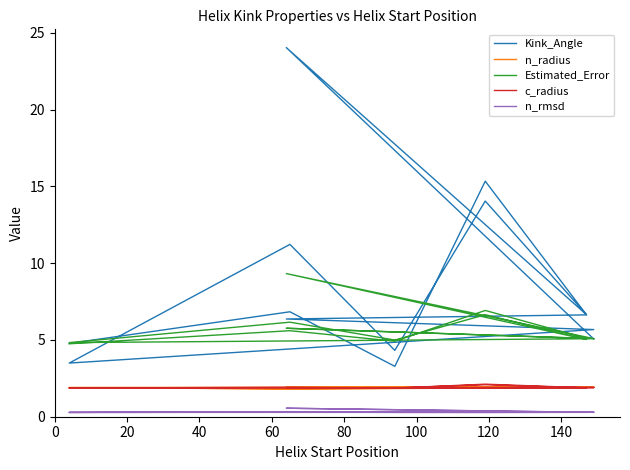

What value does the c_radius series have at 40?

1.9